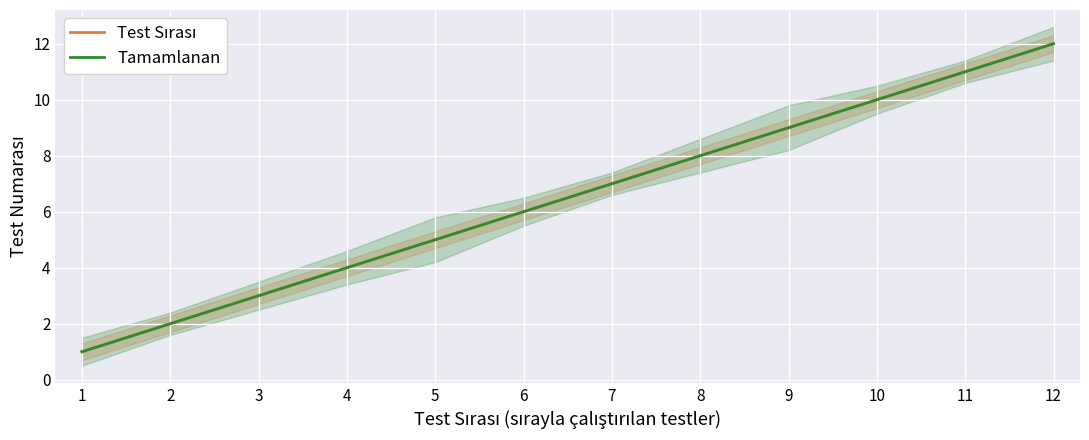

True or false: Tamamlanan and Test Sırası cross at least once.

False